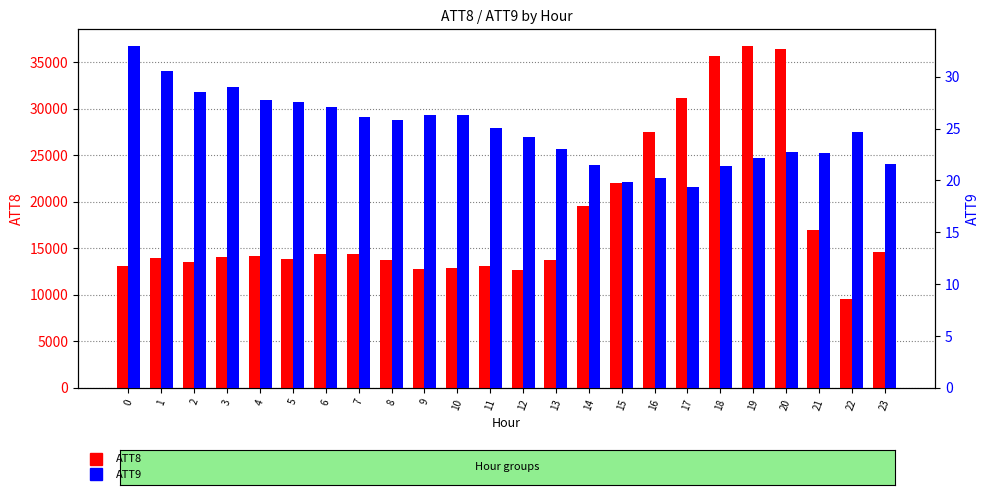

How many values in the ATT9 series are below 25?

12